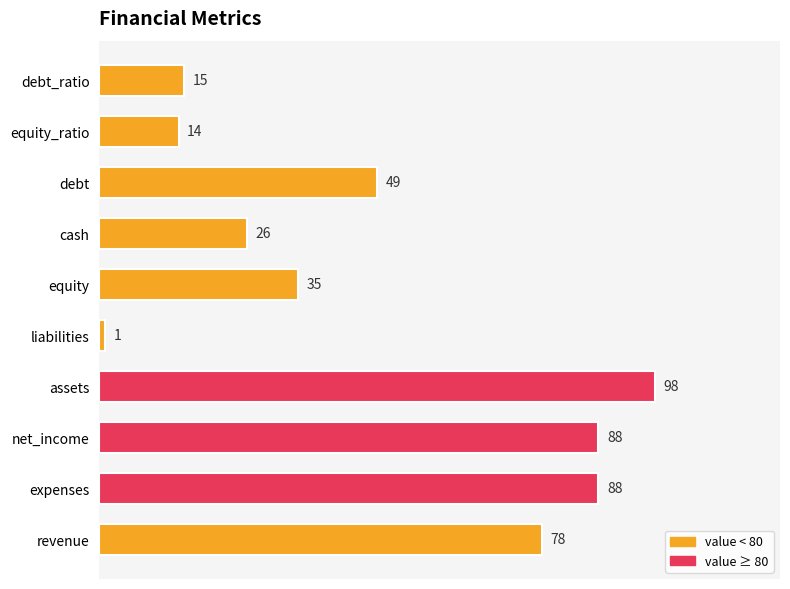

Reading top to bottom, extract all data points from this chart.

debt_ratio=15	equity_ratio=14	debt=49	cash=26	equity=35	liabilities=1	assets=98	net_income=88	expenses=88	revenue=78